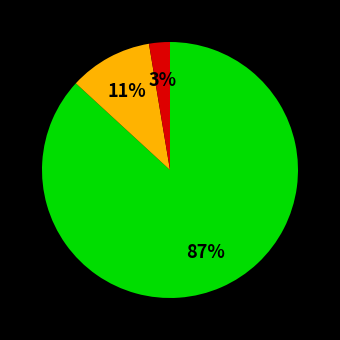

Is there a majority slice in this chart?

Yes